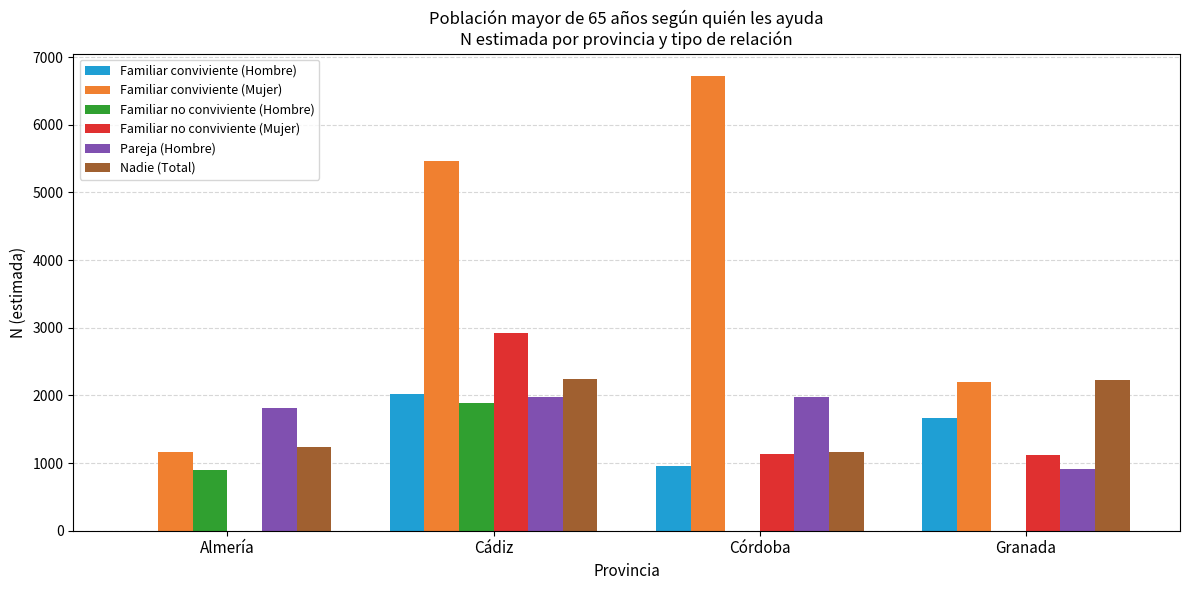

What is the approximate value of Familiar conviviente (Mujer) at Córdoba?

6718